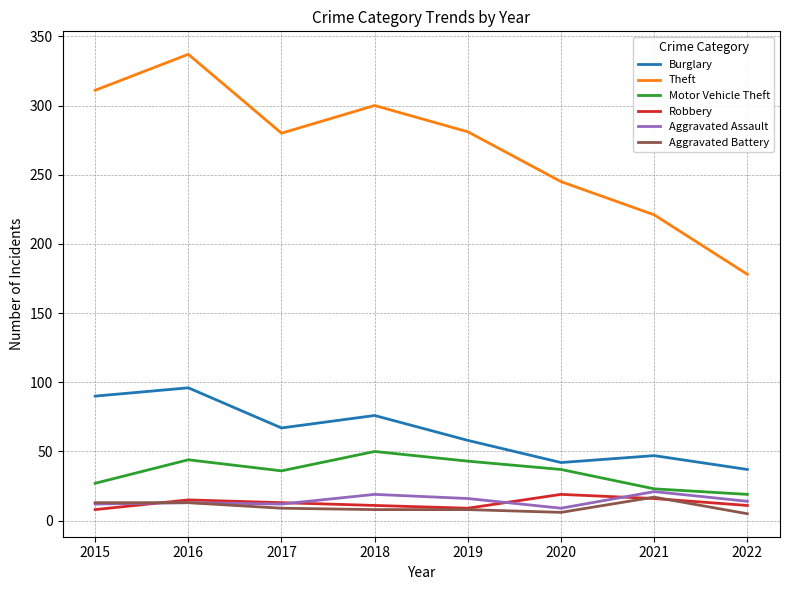

Which series has the largest total across all categories?

Theft